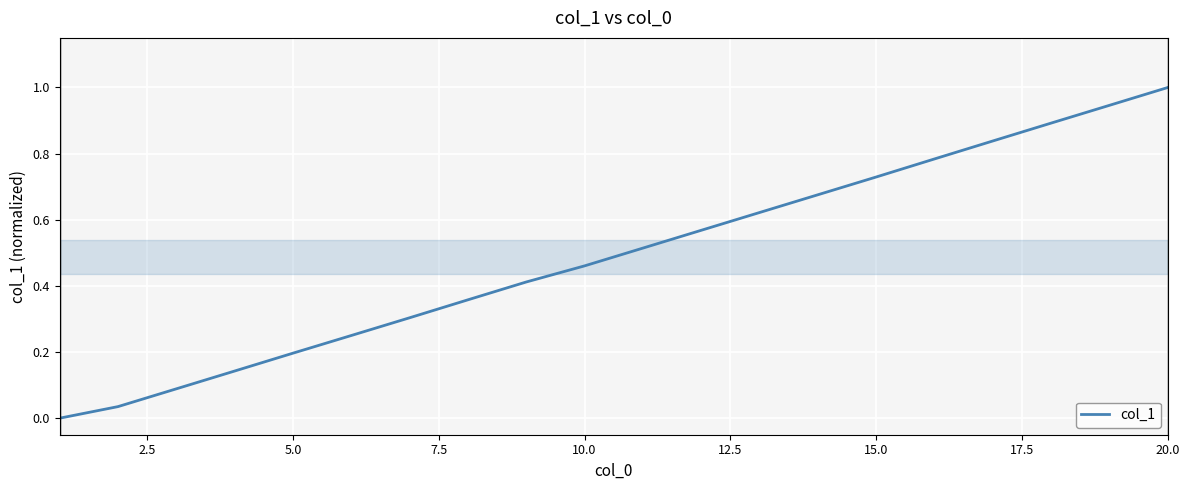

What is the greatest value displayed?

1.0